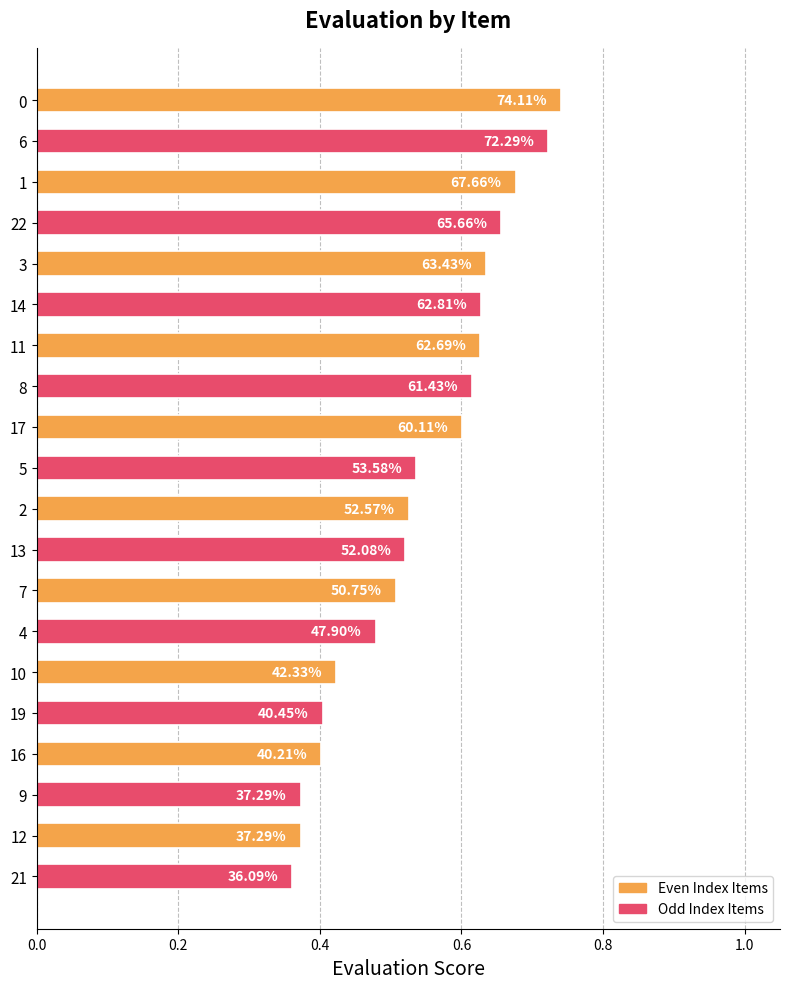

How many bars are there in total?

20